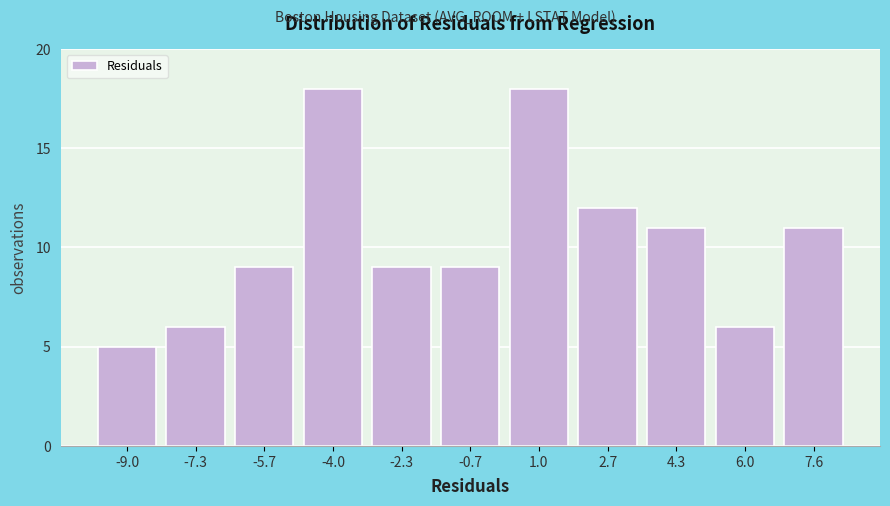

Reading right to left, transcribe all the data shown in this chart.

7.6=11	6.0=6	4.3=11	2.7=12	1.0=18	-0.7=9	-2.3=9	-4.0=18	-5.7=9	-7.3=6	-9.0=5